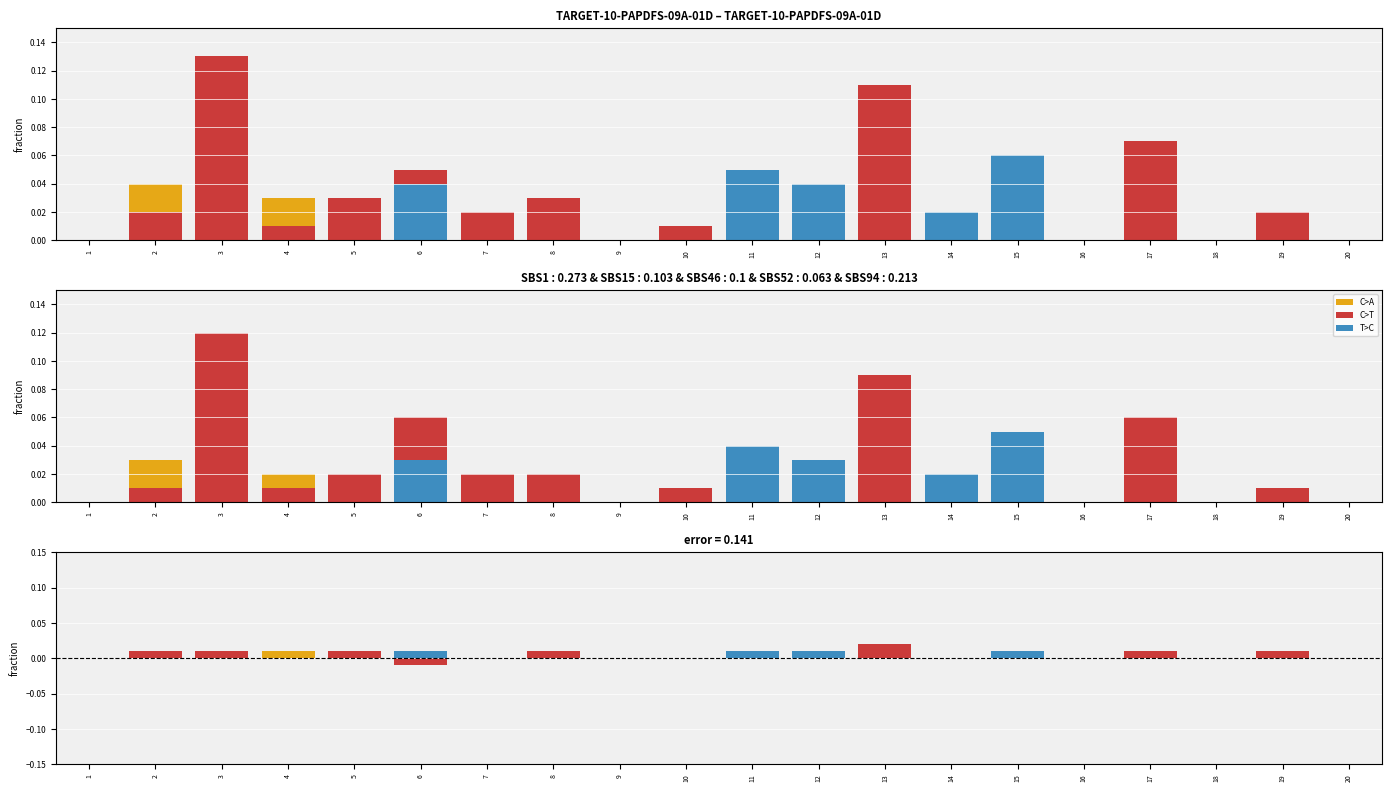

How many bars are there in total?

120